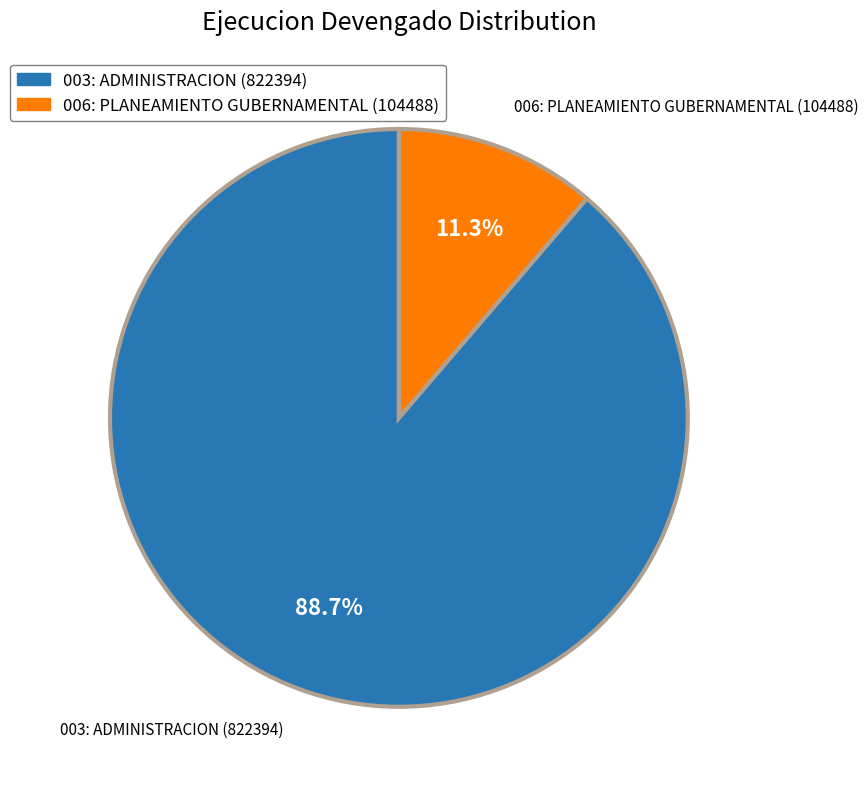

To the nearest percent, what portion does 003: ADMINISTRACION represent?

89%